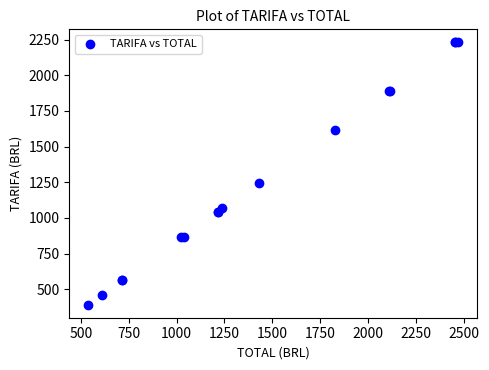

What Y value in the scatter plot is closest to 1311?

1243.4